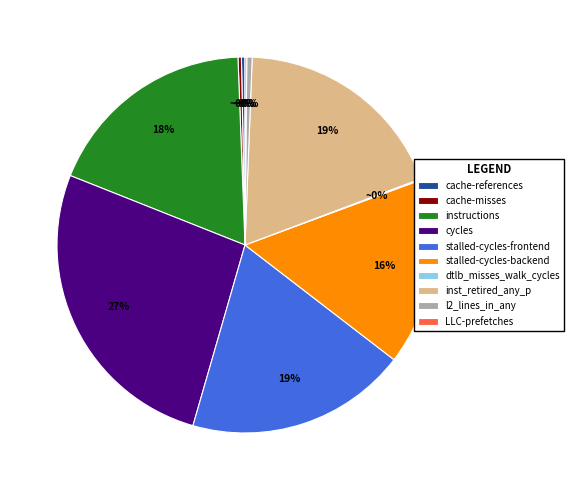

True or false: instructions accounts for 30% of the total.

False